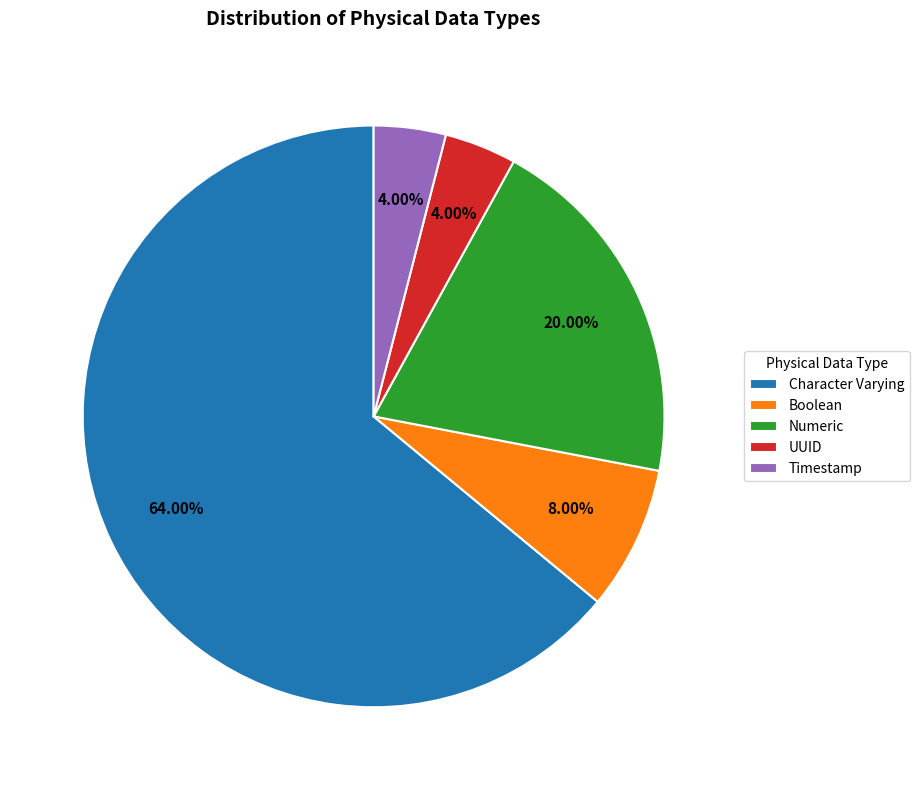

Between Numeric and Character Varying, which is larger?

Character Varying